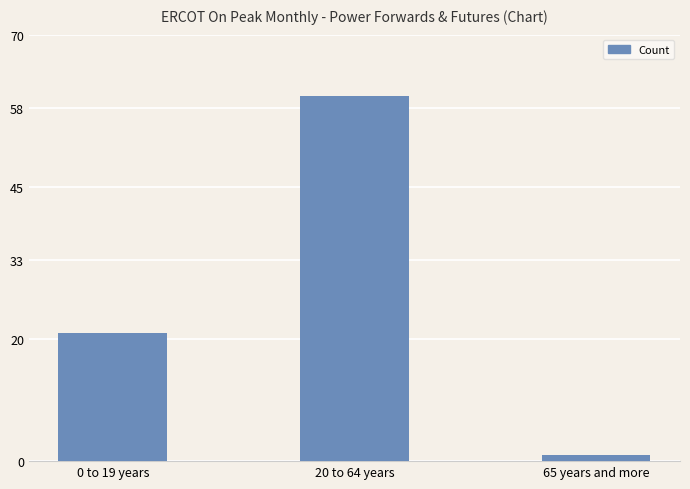

What is the label of the 2nd bar from the left?

20 to 64 years